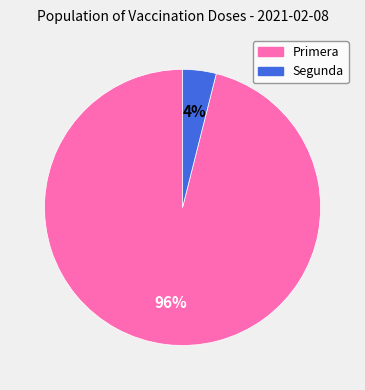

Is there a majority slice in this chart?

Yes